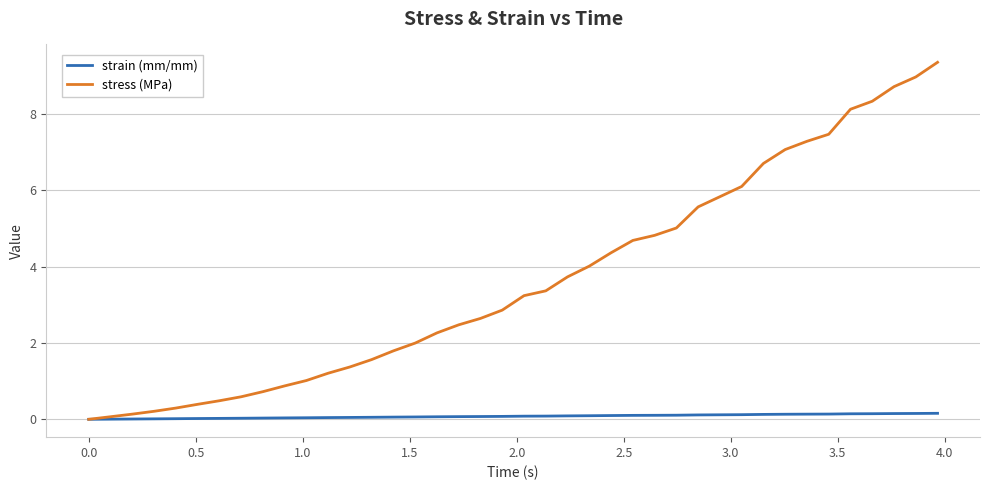

Which series has the largest total across all categories?

stress (MPa)